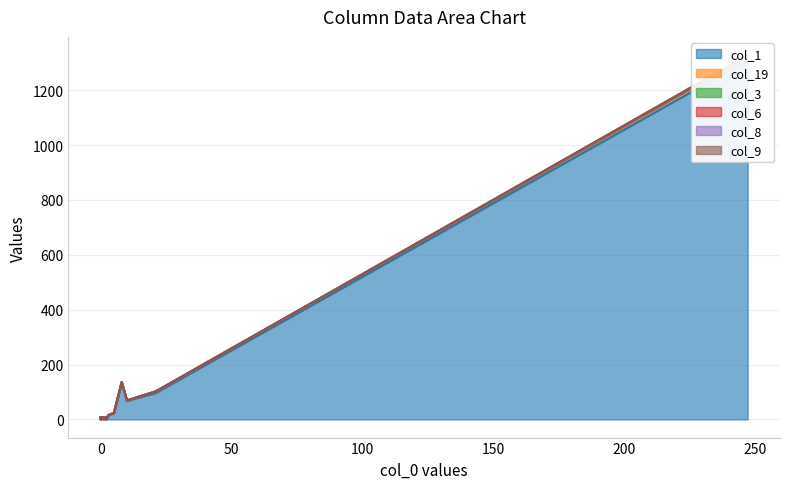

True or false: col_1 has more than 0 interior local peaks.

True